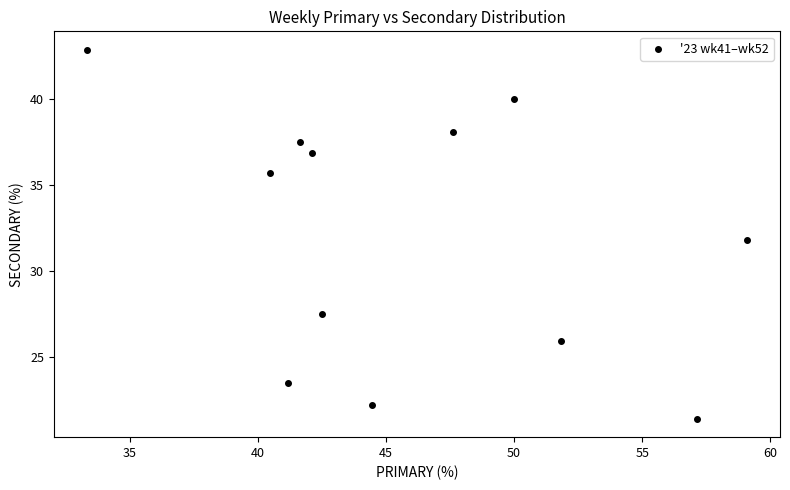

What is the range of X values (max minus min)?

25.8